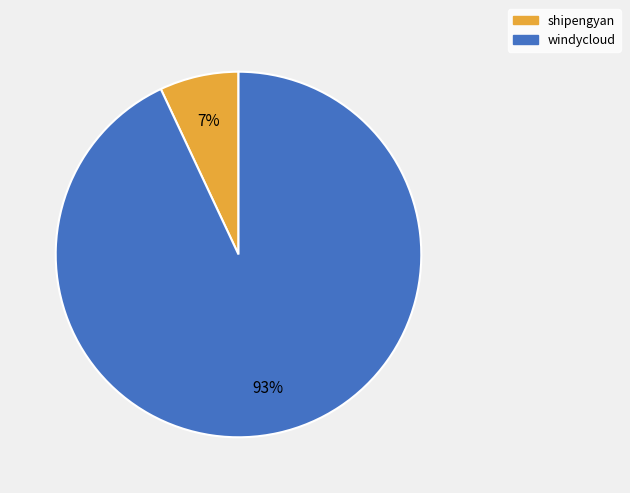

What is the largest slice in the pie chart?

windycloud